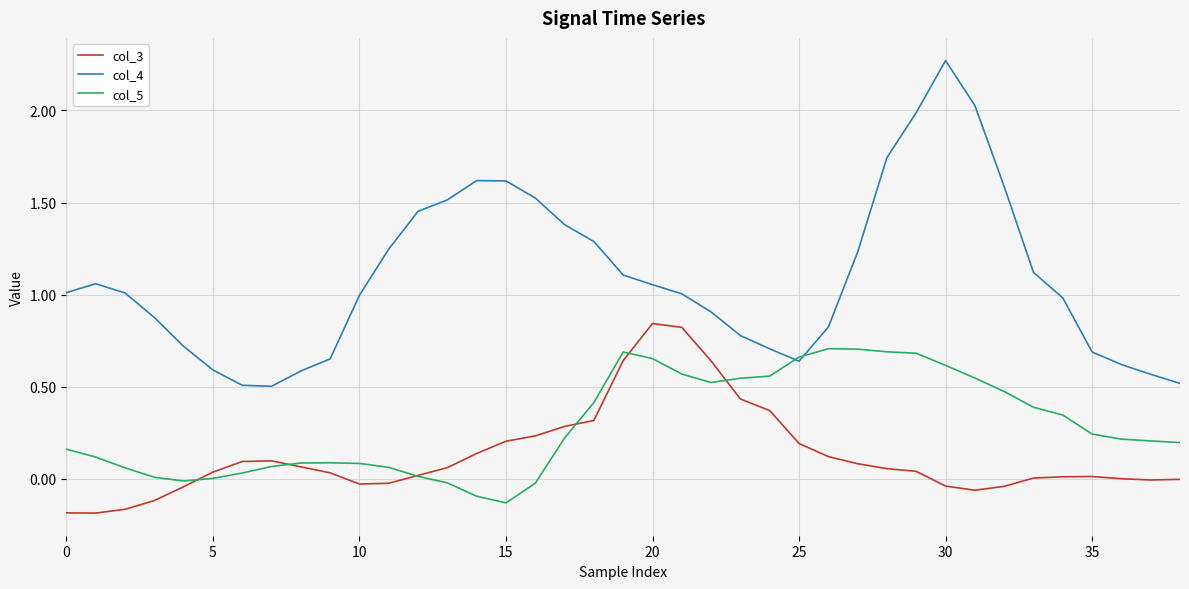

List the series in order of their overall mean, highest first.

col_4, col_5, col_3